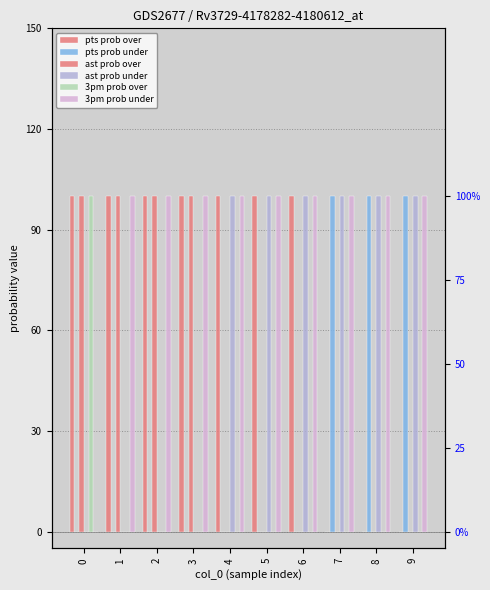

Reading left to right, what are all the values shown in this chart?

pts prob over: 0=100	1=100	2=100	3=100	4=100	5=100	6=100	7=0	8=0	9=0
pts prob under: 0=0	1=0	2=0	3=0	4=0	5=0	6=0	7=100	8=100	9=100
ast prob over: 0=100	1=100	2=100	3=100	4=0	5=0	6=0	7=0	8=0	9=0
ast prob under: 0=0	1=0	2=0	3=0	4=100	5=100	6=100	7=100	8=100	9=100
3pm prob over: 0=100	1=0	2=0	3=0	4=0	5=0	6=0	7=0	8=0	9=0
3pm prob under: 0=0	1=100	2=100	3=100	4=100	5=100	6=100	7=100	8=100	9=100